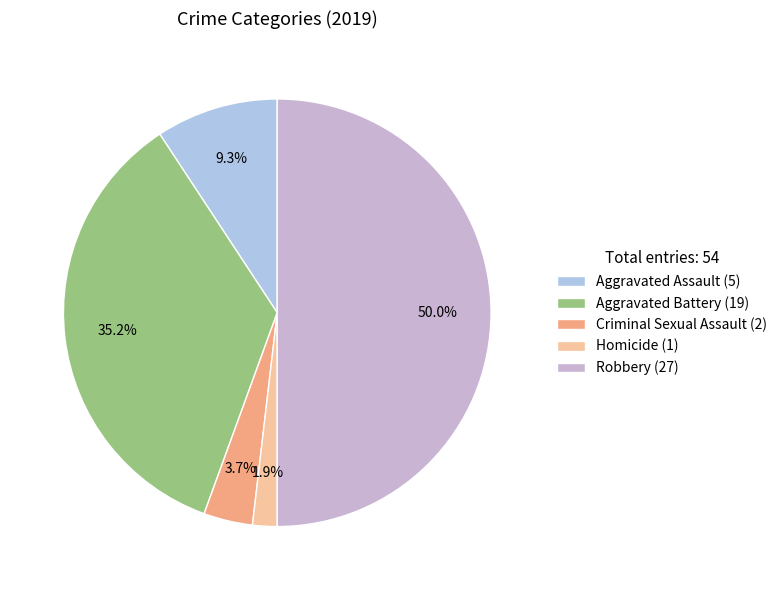

What percentage is the Homicide slice, to the nearest percent?

2%